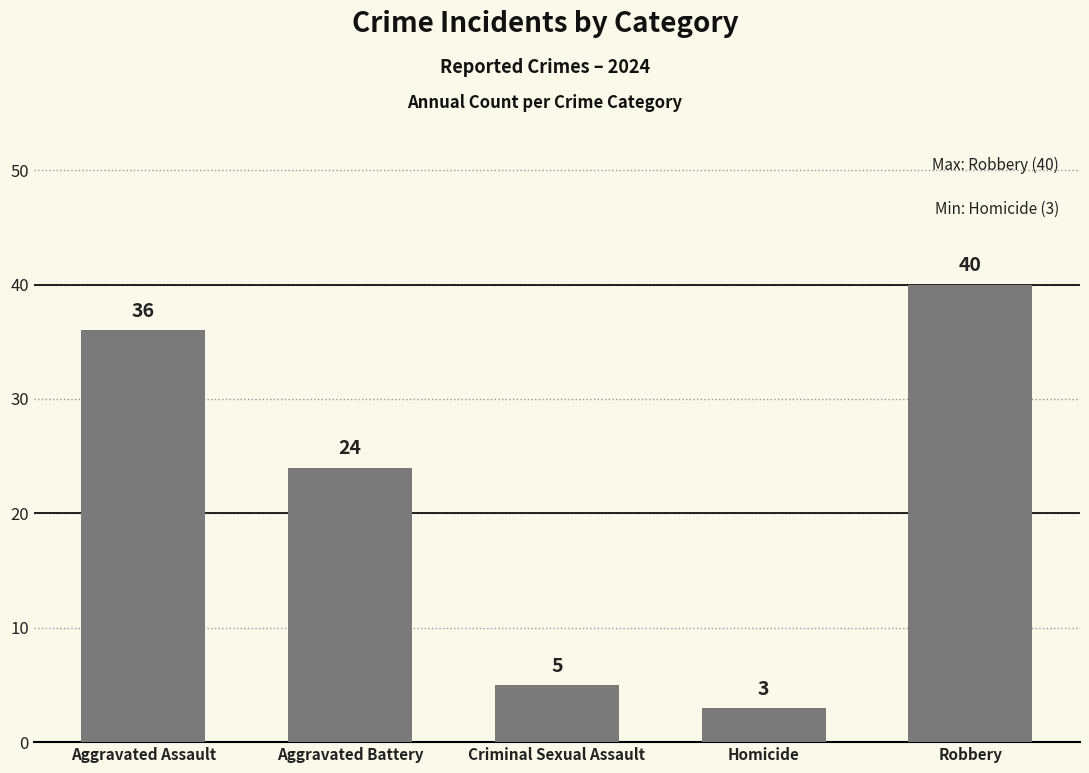

Reading left to right, what are all the values shown in this chart?

Aggravated Assault=36	Aggravated Battery=24	Criminal Sexual Assault=5	Homicide=3	Robbery=40